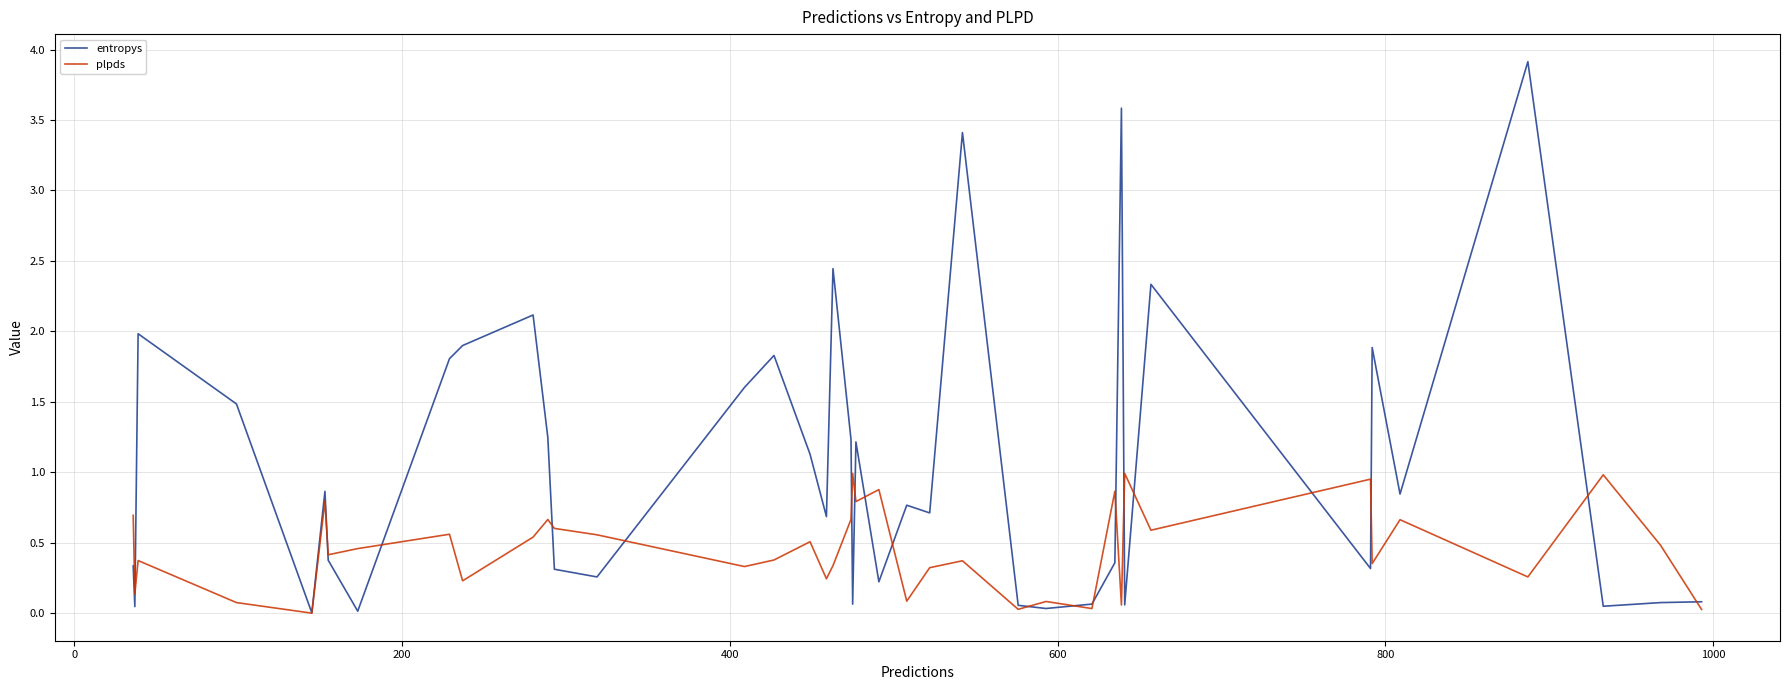

What is the sum of all plpds values?

18.4